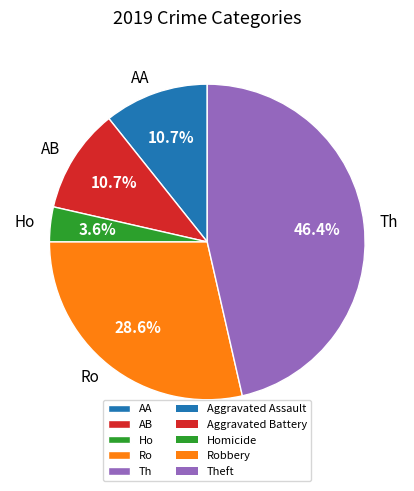

Which has a higher value, AB or Th?

Th